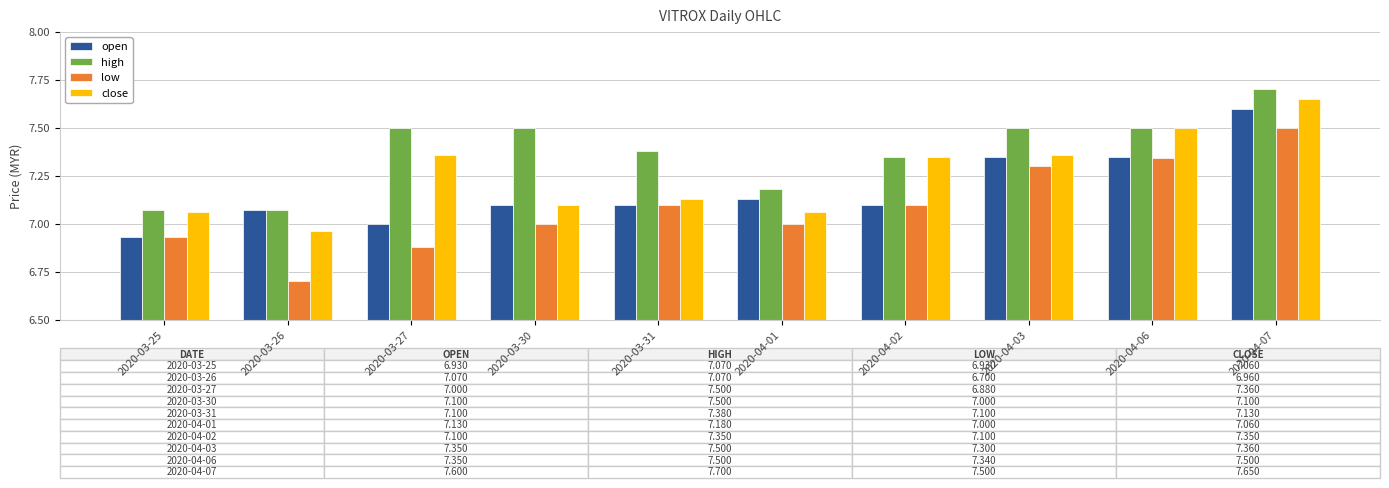

At how many categories does at least one series exceed 7?

10